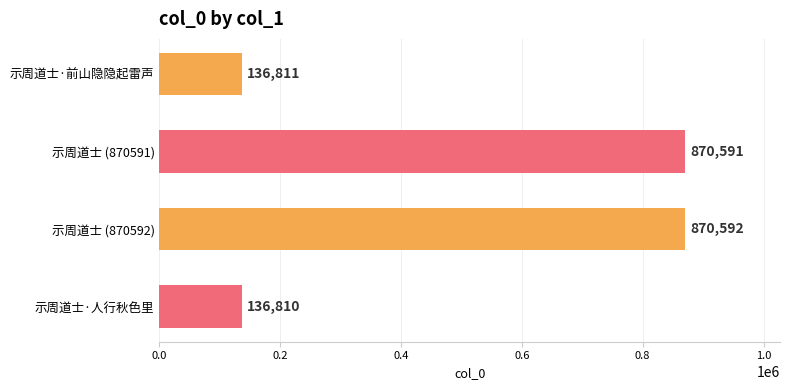

What is the smallest value displayed?

136810